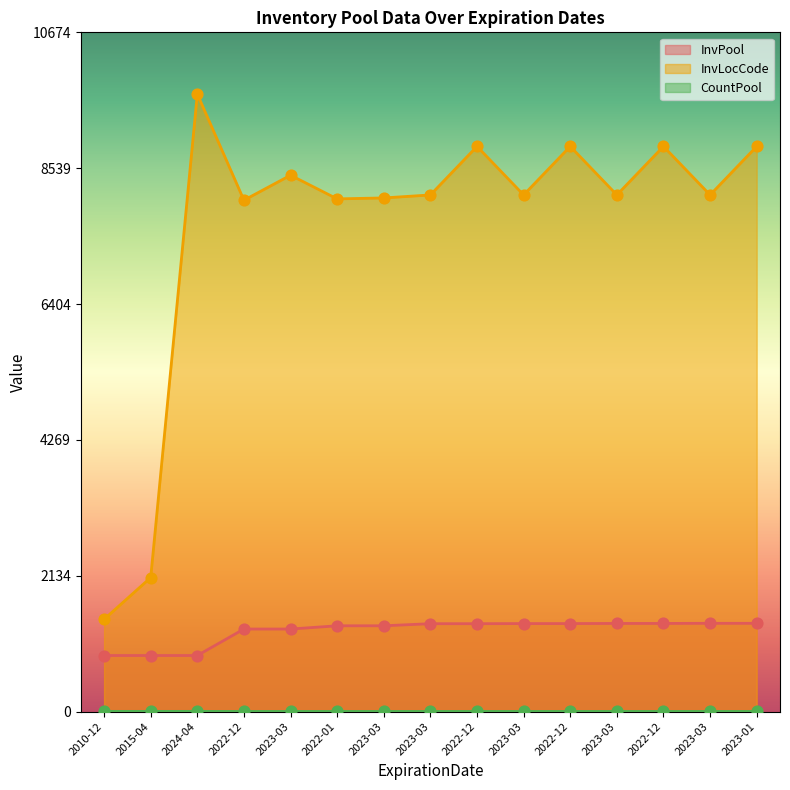

Is the value of InvLocCode at 2023-03 greater than the value of CountPool at 2010-12?

Yes